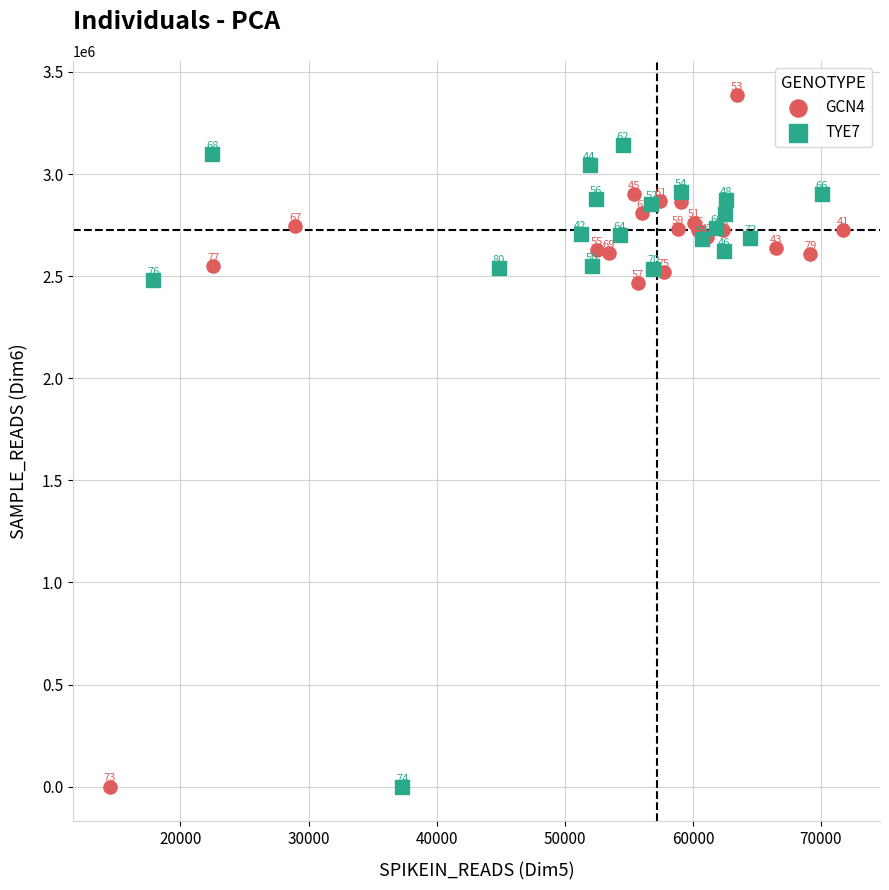

Which series contains the lowest Y value?

TYE7